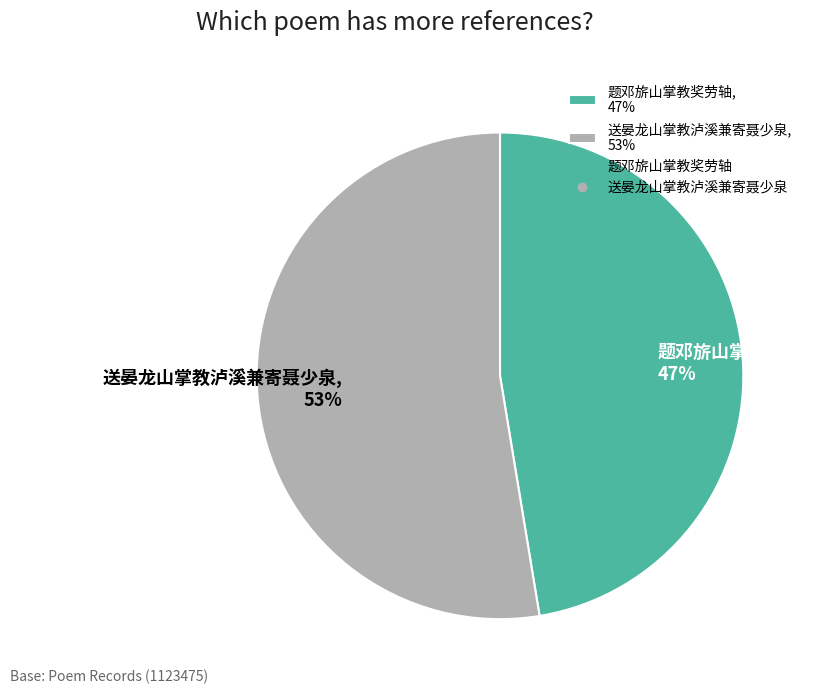

To the nearest percent, what is the combined percentage of 题邓旂山掌教奖劳轴 and 送晏龙山掌教泸溪兼寄聂少泉?

100%